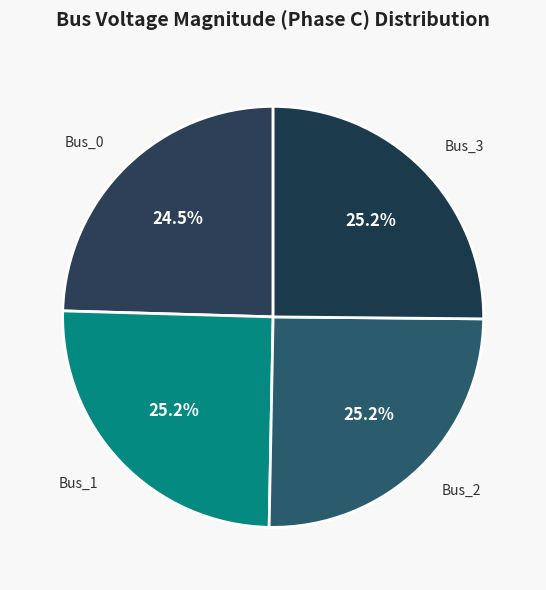

Is Bus_0 the majority of the pie?

No